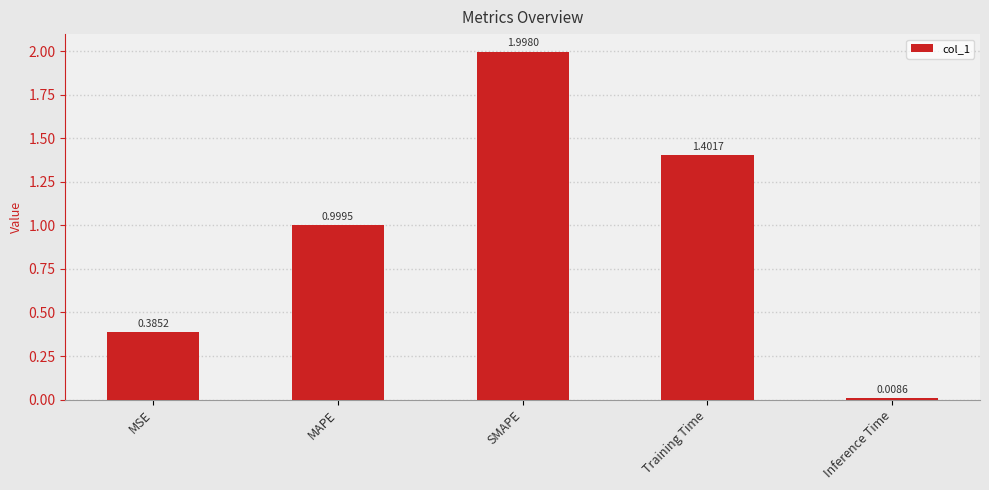

How many distinct data groups are displayed?

1